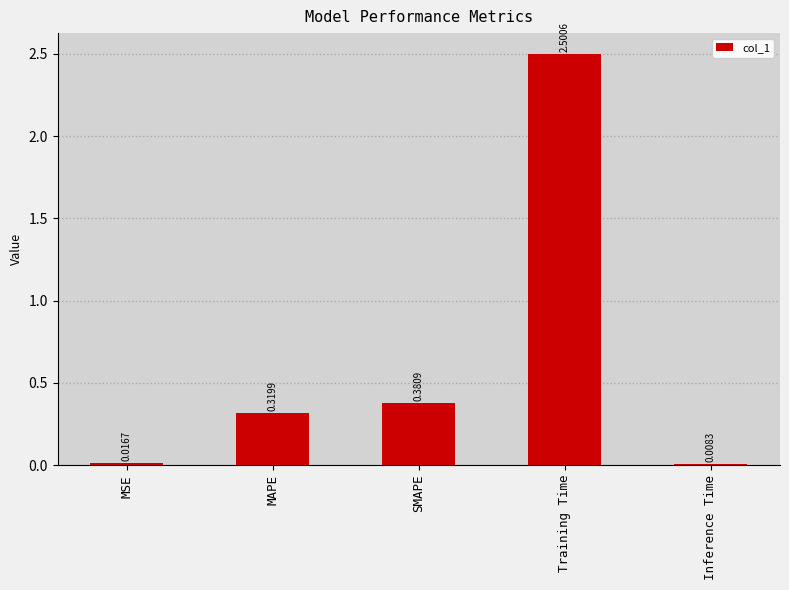

Are the bars grouped side by side (vs. stacked)?

No